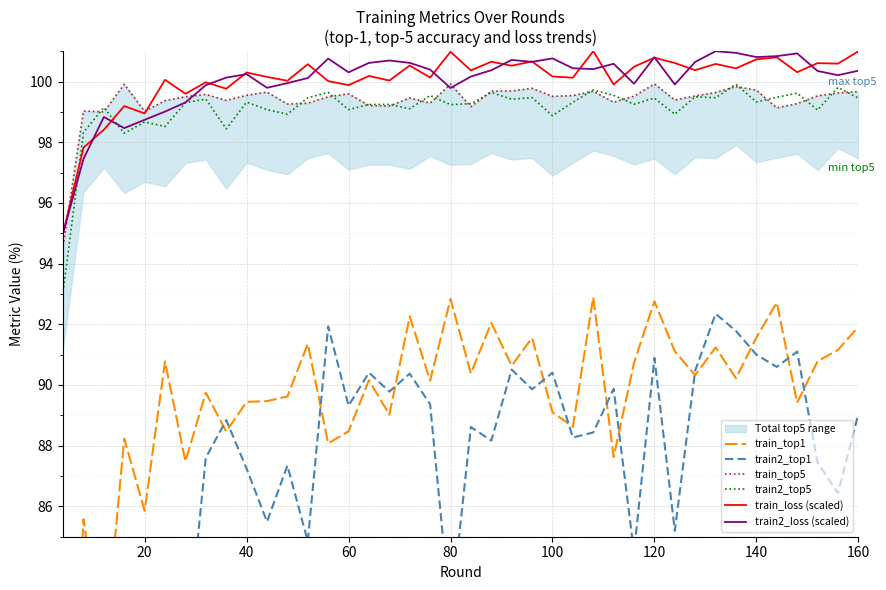

Reading left to right, list all the values displayed in this chart.

train_top1: 70.5	85.6	81.0	88.2	85.9	90.8	87.5	89.7	88.5	89.4	89.5	89.6	91.4	88.1	88.5	90.2	89.0	92.3	90.1	92.8	90.4	92.0	90.6	91.6	89.1	88.6	92.9	87.6	90.7	92.8	91.1	90.3	91.2	90.2	91.6	92.7	89.4	90.8	91.2	91.9
train2_top1: 60.0	76.8	80.9	77.3	82.1	82.7	80.8	87.6	88.8	87.2	85.5	87.3	84.8	91.9	89.3	90.4	89.8	90.4	89.4	82.4	88.6	88.2	90.5	89.9	90.4	88.3	88.4	89.9	84.5	90.9	85.2	90.5	92.3	91.8	91.0	90.6	91.1	87.4	86.4	89.0
train_top5: 94.6	99.0	99.0	99.9	99.0	99.4	99.5	99.6	99.4	99.5	99.7	99.3	99.3	99.5	99.6	99.2	99.2	99.5	99.3	99.9	99.2	99.7	99.7	99.8	99.5	99.5	99.7	99.3	99.5	99.9	99.4	99.5	99.6	99.8	99.7	99.1	99.3	99.5	99.6	99.7
train2_top5: 93.1	98.3	99.1	98.3	98.7	98.5	99.3	99.4	98.4	99.3	99.1	98.9	99.5	99.6	99.1	99.2	99.2	99.1	99.5	99.2	99.3	99.6	99.4	99.5	98.9	99.3	99.7	99.5	99.3	99.5	98.9	99.5	99.5	99.9	99.3	99.5	99.6	99.1	99.8	99.5
train_loss (scaled): 95.0	97.8	98.4	99.2	98.9	100.1	99.6	100.0	99.8	100.3	100.2	100.0	100.6	100.0	99.9	100.2	100.0	100.5	100.1	101.0	100.4	100.7	100.5	100.7	100.2	100.1	101.0	99.9	100.5	100.8	100.6	100.4	100.6	100.4	100.7	100.8	100.3	100.6	100.6	101.0
train2_loss (scaled): 95.0	97.4	98.8	98.5	98.7	99.0	99.3	99.9	100.1	100.2	99.8	99.9	100.1	100.8	100.3	100.6	100.7	100.6	100.4	99.8	100.2	100.4	100.7	100.6	100.8	100.4	100.4	100.6	99.9	100.8	99.9	100.6	101.0	100.9	100.8	100.8	100.9	100.3	100.2	100.4